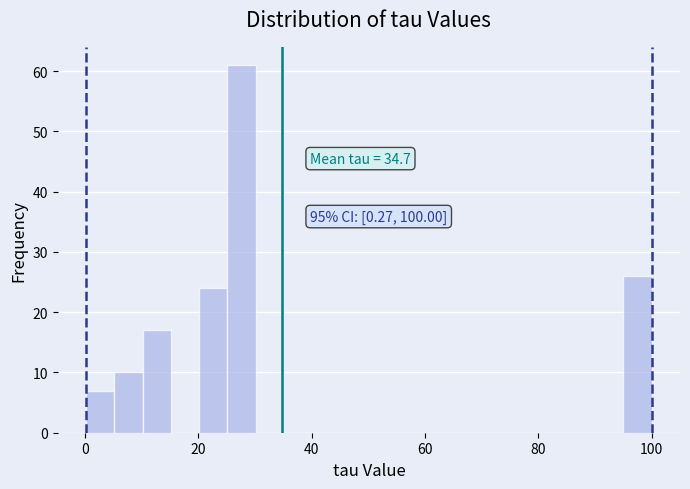

Read against the x-axis, roughly where is the centre of the tallest bar?

28